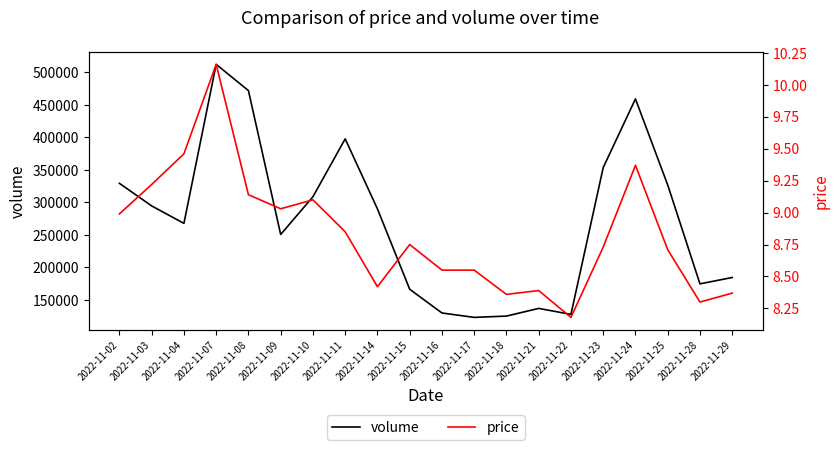

At which category does volume reach its first local peak?

2022-11-07